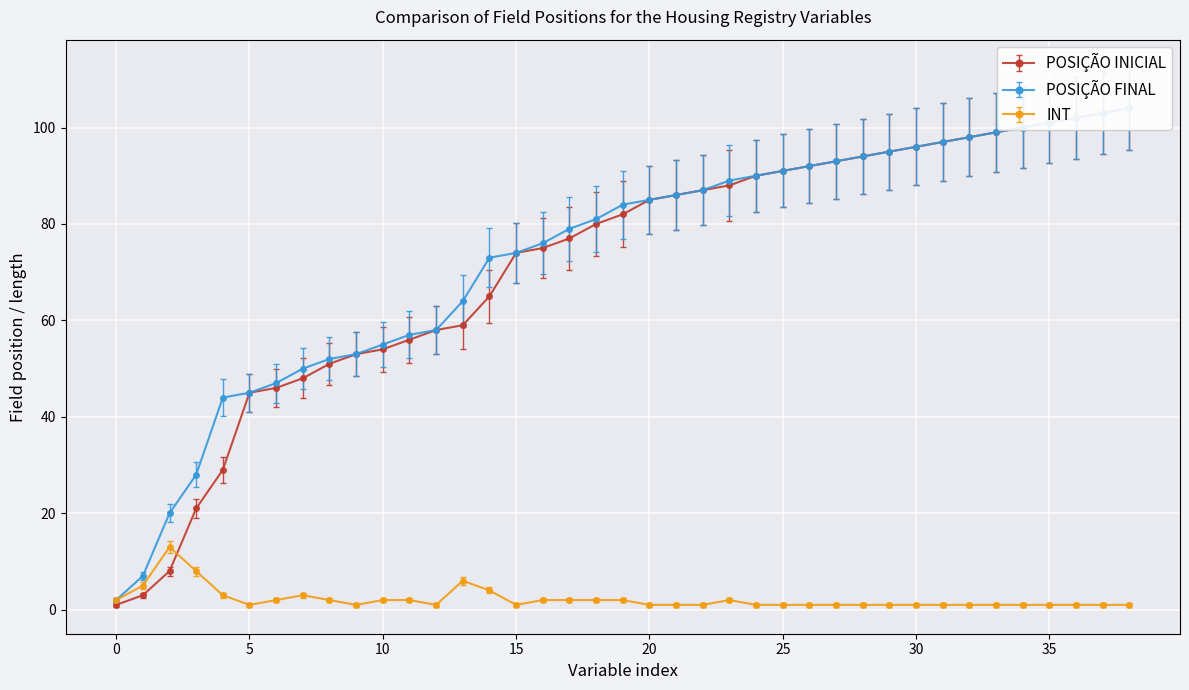

What is the maximum value for INT?

13